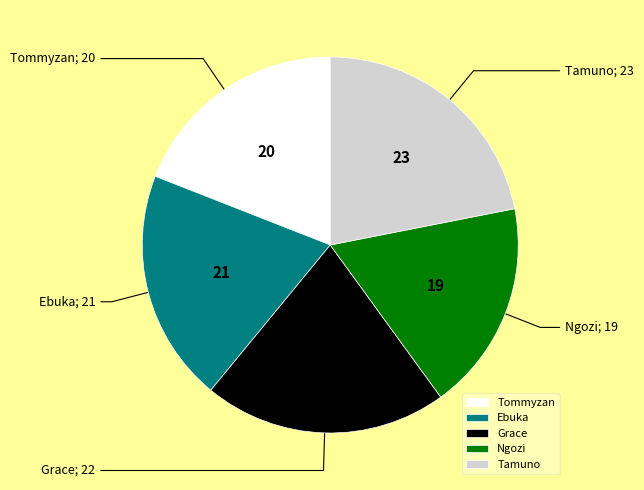

True or false: Tommyzan accounts for 19% of the total.

True